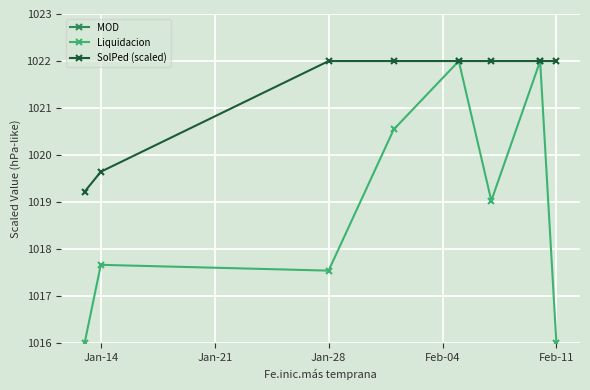

True or false: SolPed (scaled) has a value of 600.1 at Jan-14.

False